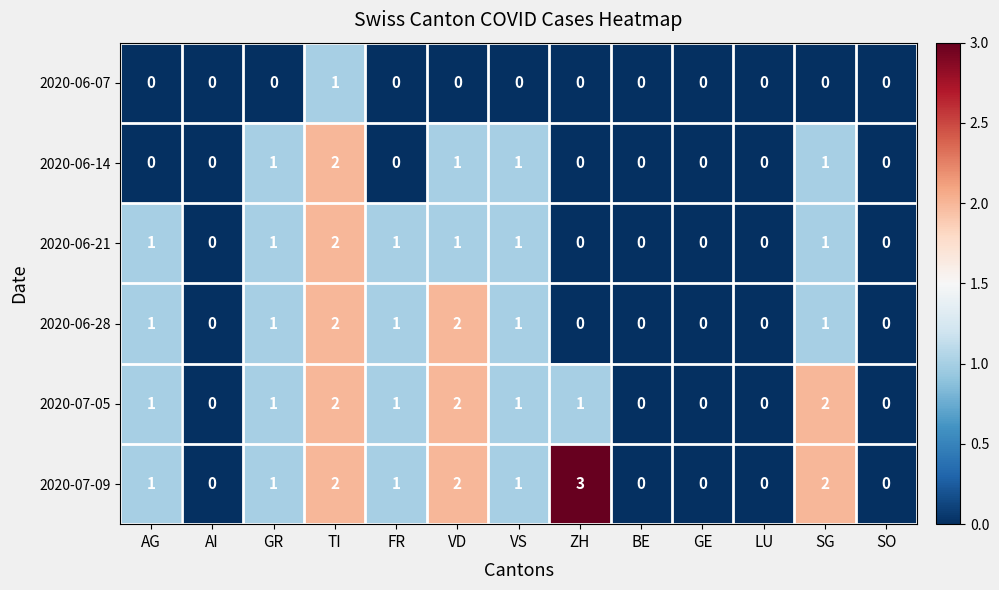

Which series has the widest spread of values?

2020-07-09